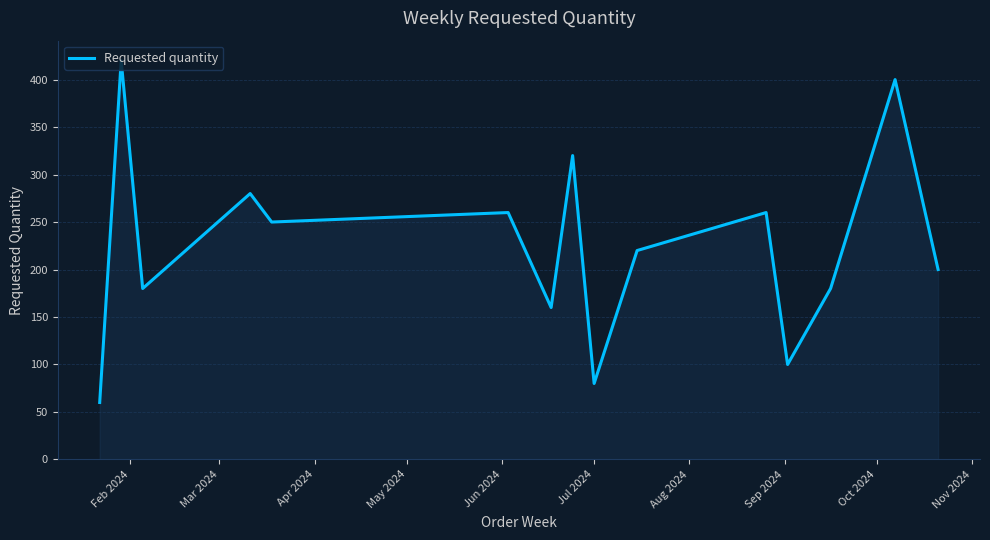

What is the difference between the maximum and minimum values?

360